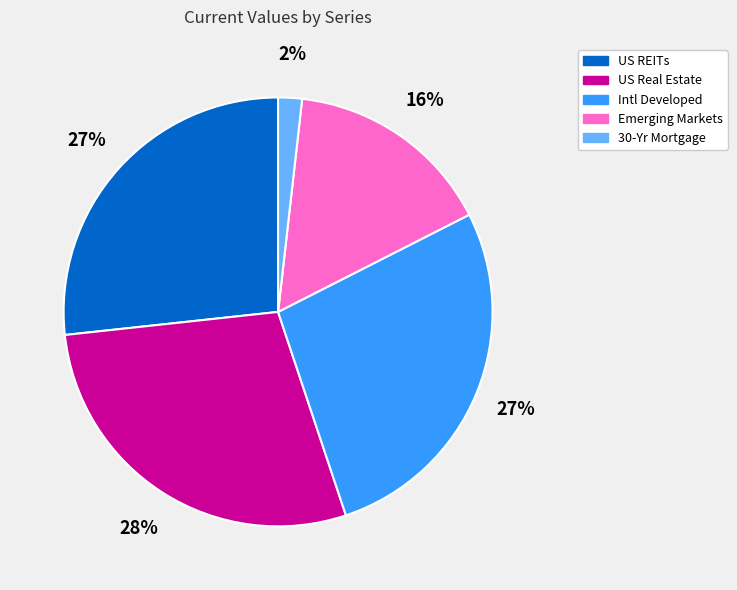

True or false: Emerging Markets accounts for 10% of the total.

False